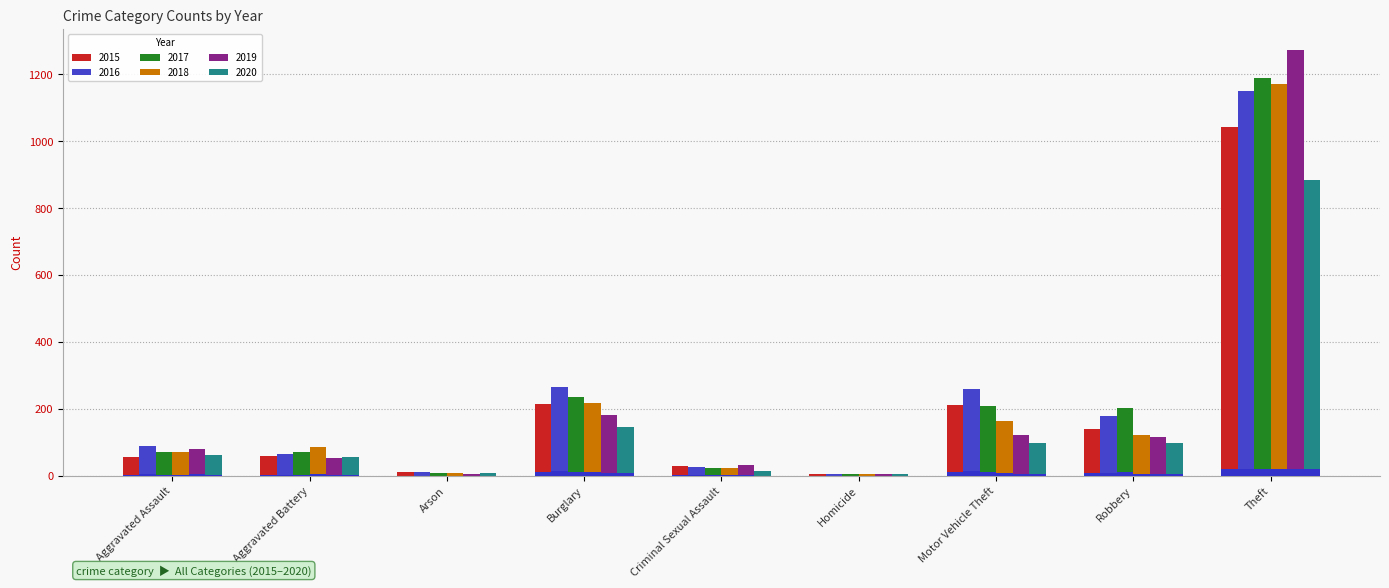

List the labels in order of 2018 value, smallest first.

Homicide, Arson, Criminal Sexual Assault, Aggravated Assault, Aggravated Battery, Robbery, Motor Vehicle Theft, Burglary, Theft